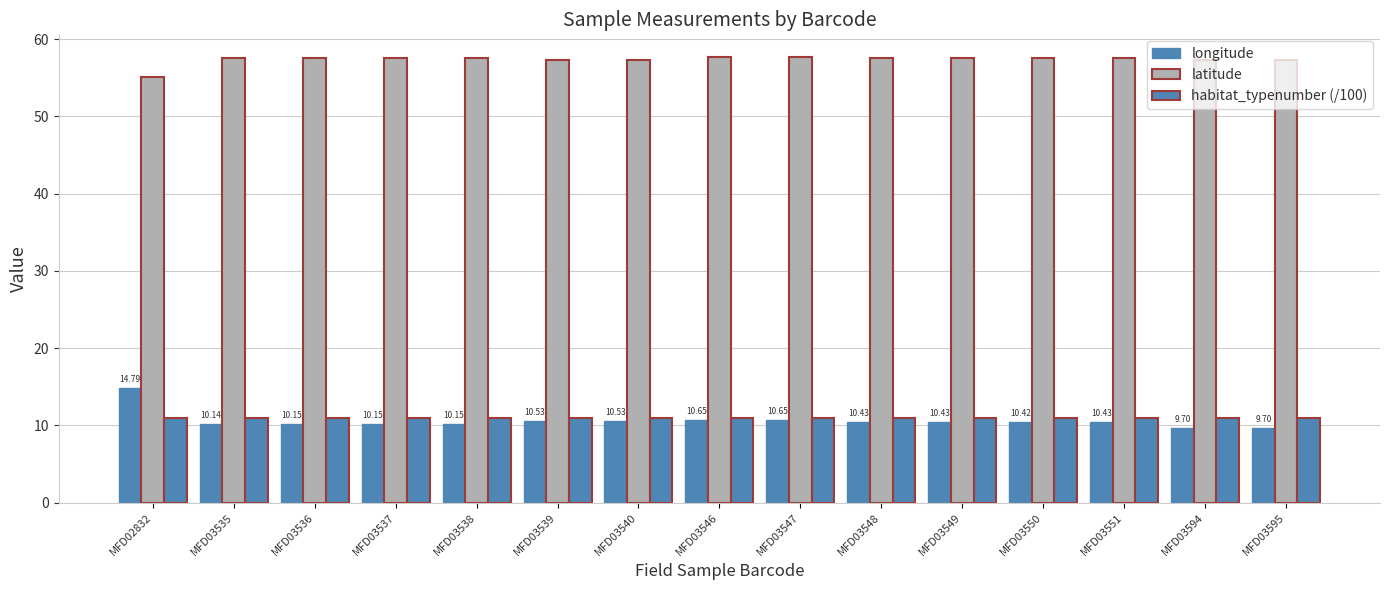

How many bars are there in total?

45